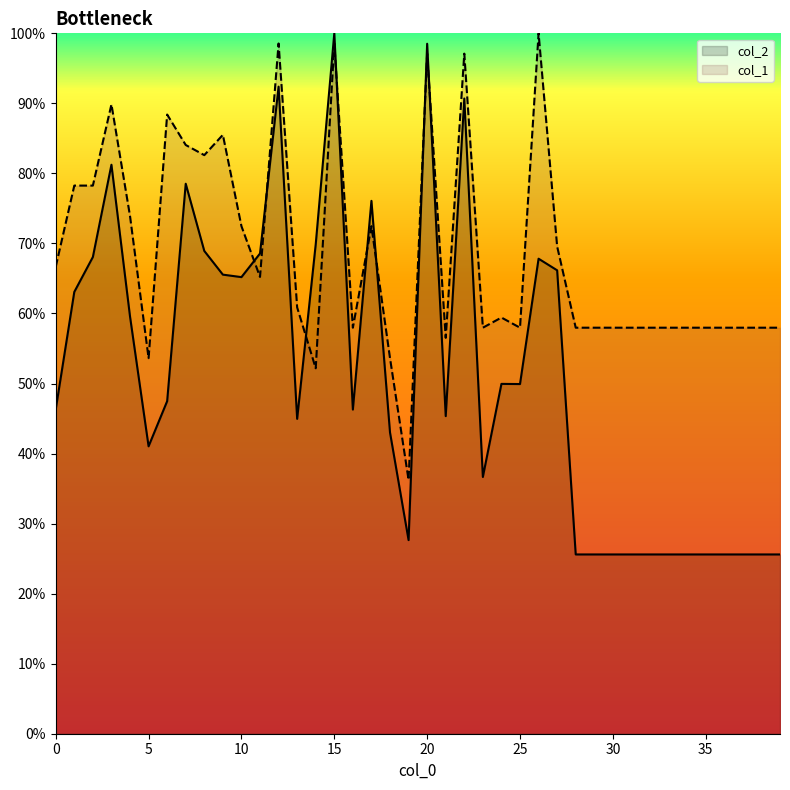

At which label does col_2 first exceed 47?

1